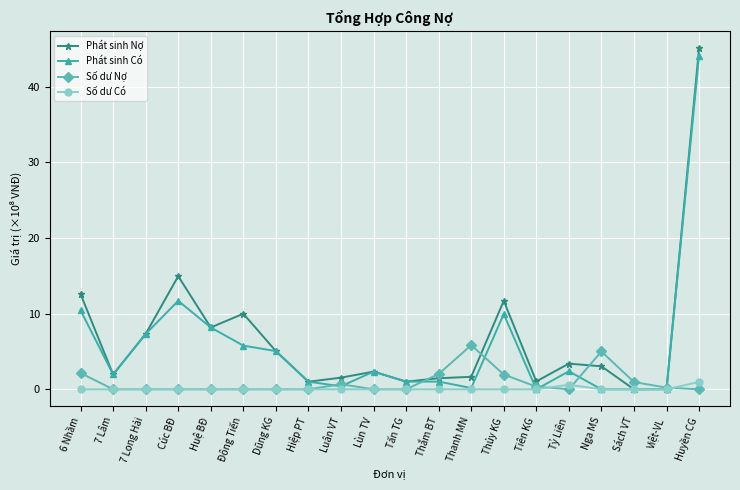

What is the approximate value of Phát sinh Nợ at Đông Tiến?

10.0